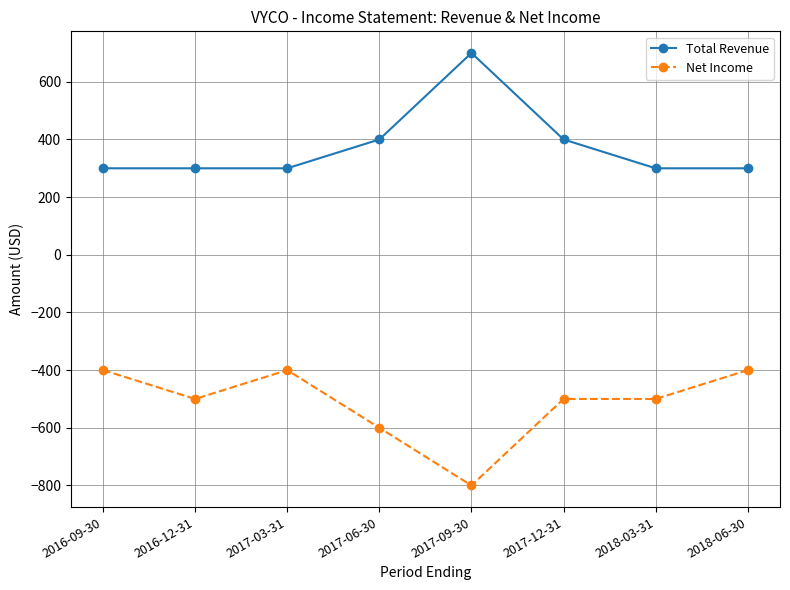

What is the difference between the highest and lowest values at 2017-12-31?

900